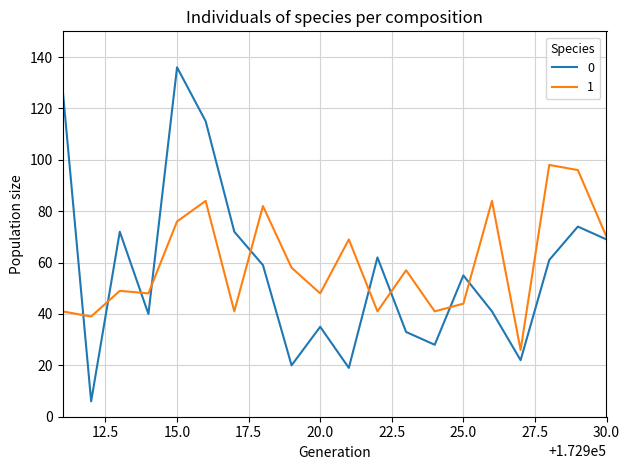

Rank the series by their maximum value, from lowest to highest.

1, 0